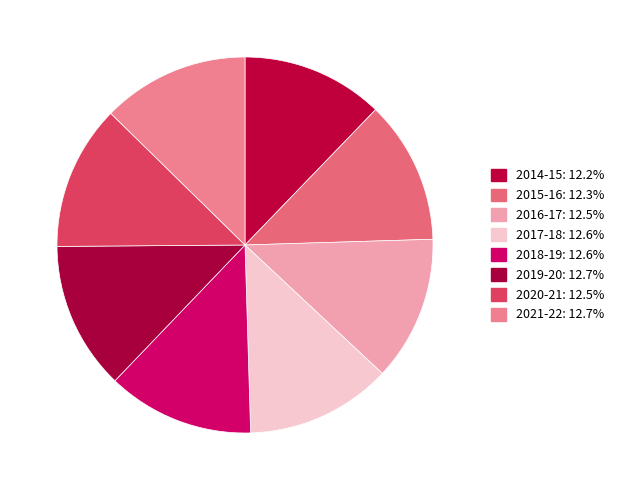

Which category has the biggest portion of the pie?

2019-20